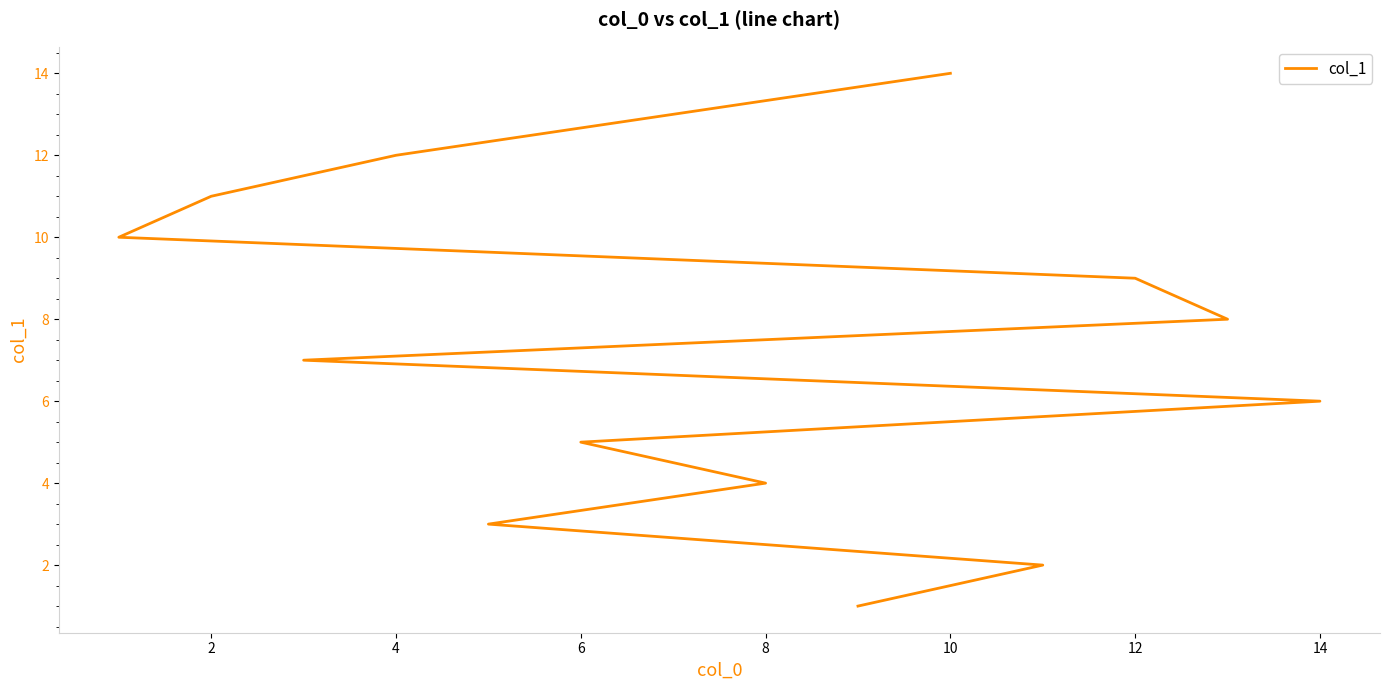

Is this an area chart (filled region under the line)?

No